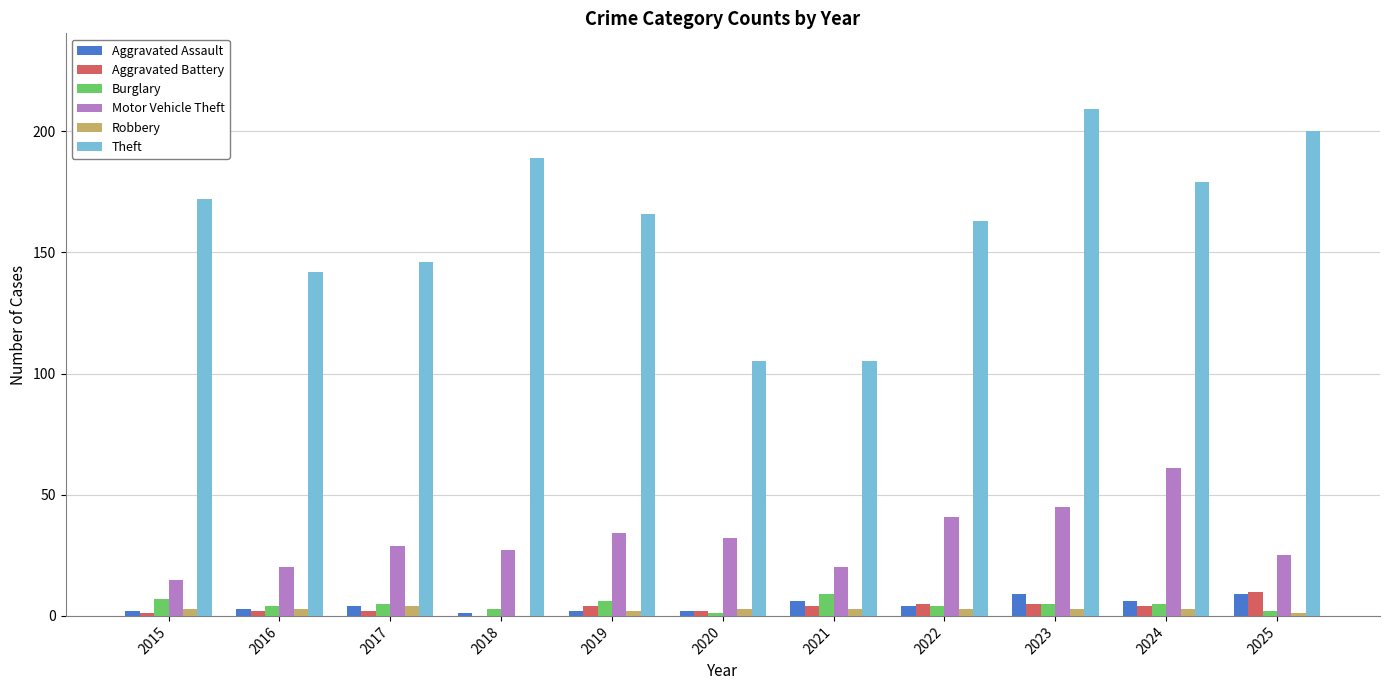

Is it true that Theft equals 248 at 2018?

False